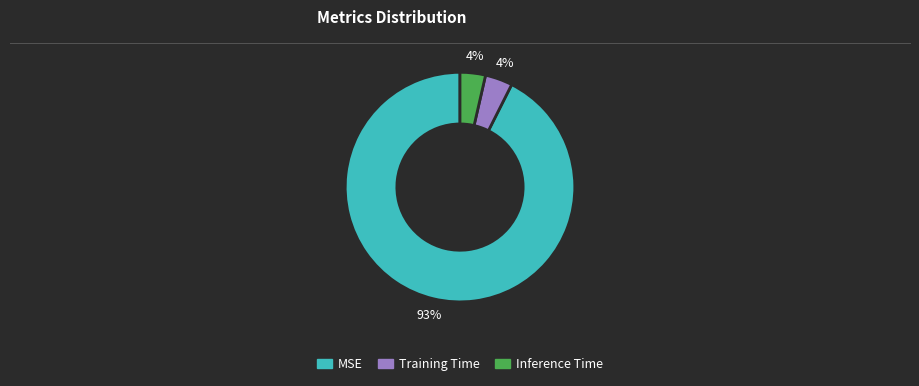

To the nearest percent, what is the combined percentage of Training Time and MSE?

96%